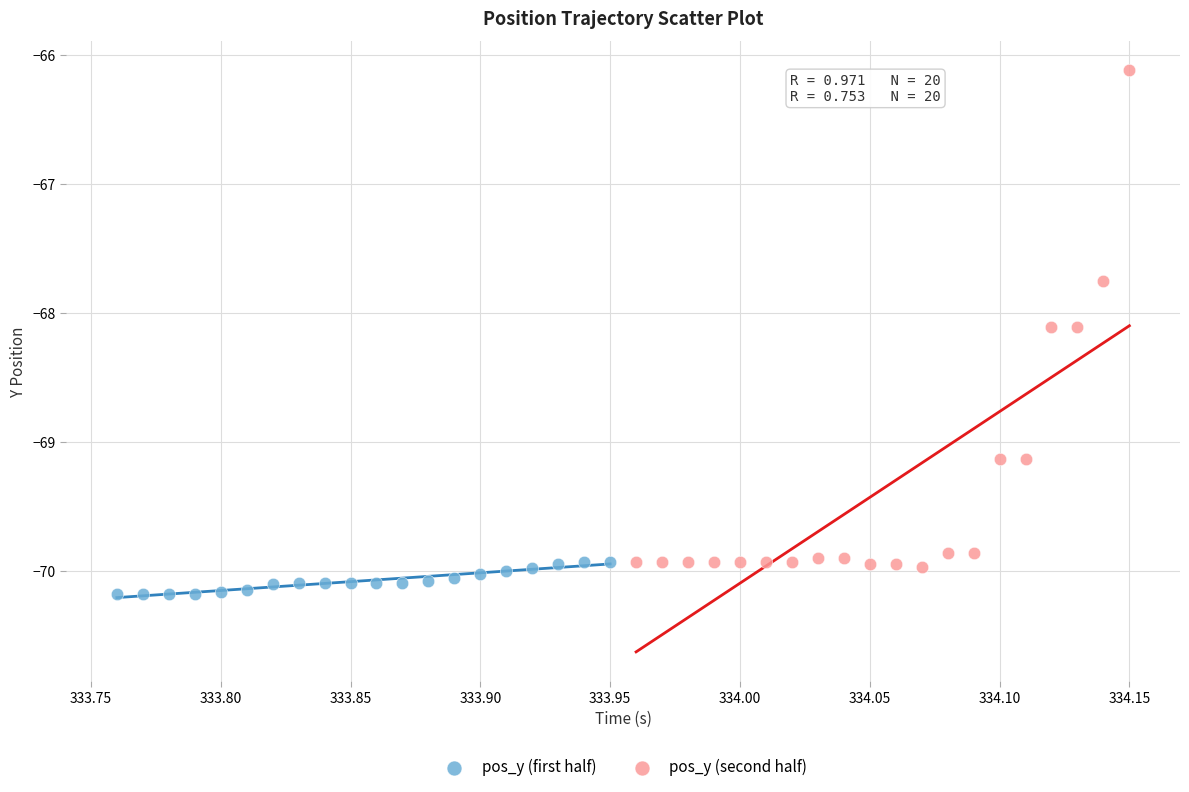

Which series has the largest Y range (max minus min)?

pos_y (second half)